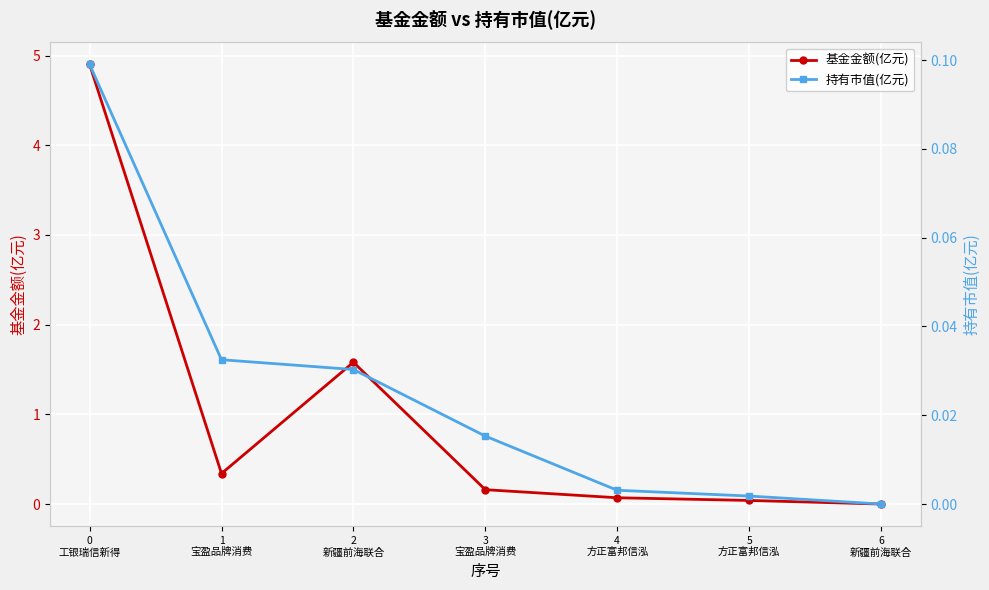

Between 3
宝盈品牌消费 and 5
方正富邦信泓, which is larger?

3
宝盈品牌消费